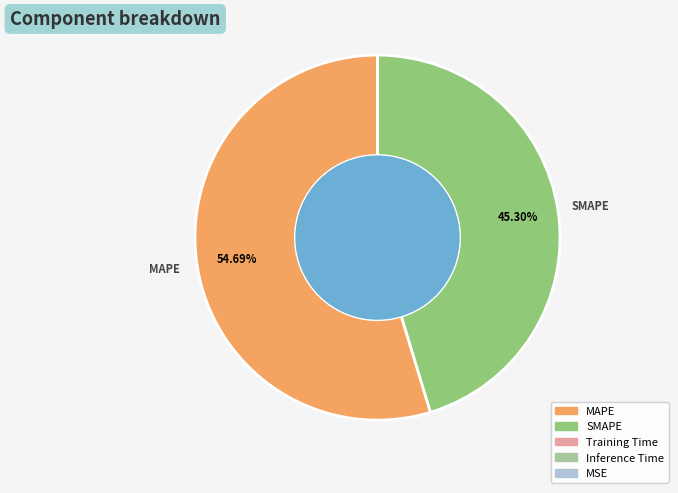

True or false: MAPE accounts for 43% of the total.

False